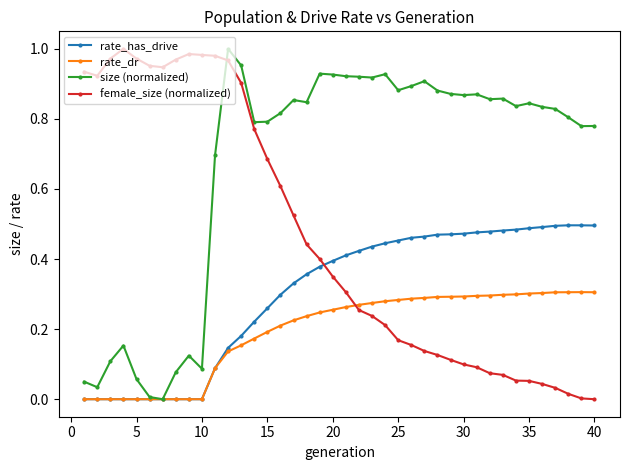

Which series has the largest total across all categories?

size (normalized)